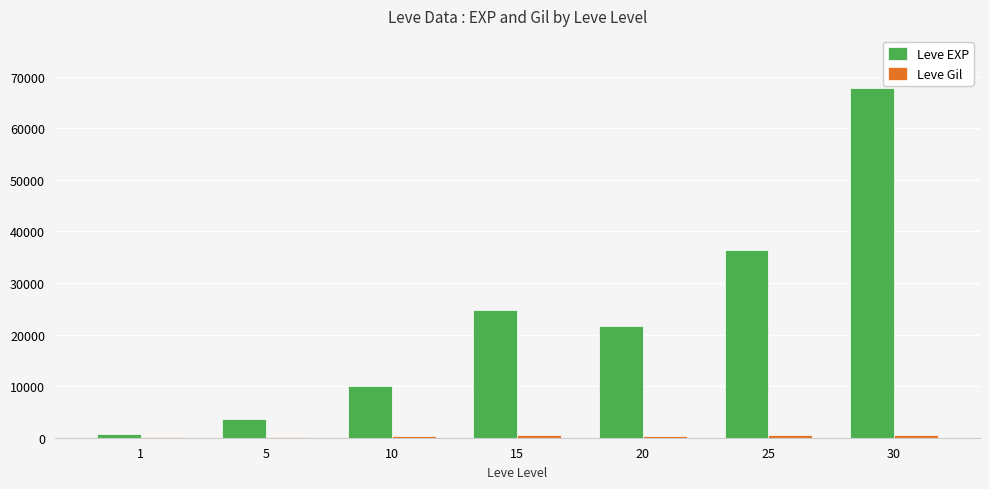

The value of Leve EXP at 20 is 21600. True or false?

True